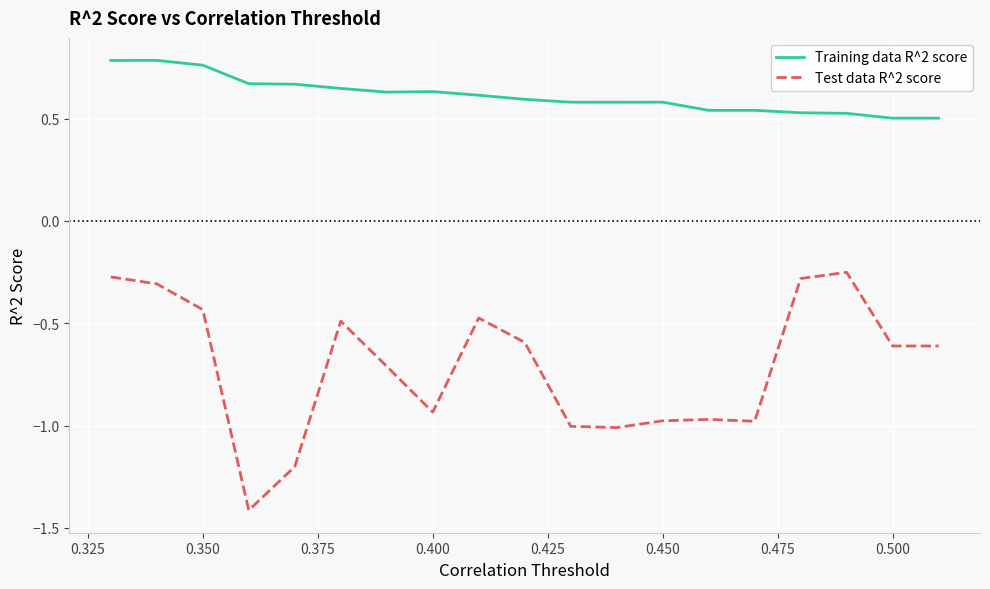

What is the sum of all Training data R^2 score values?

11.7